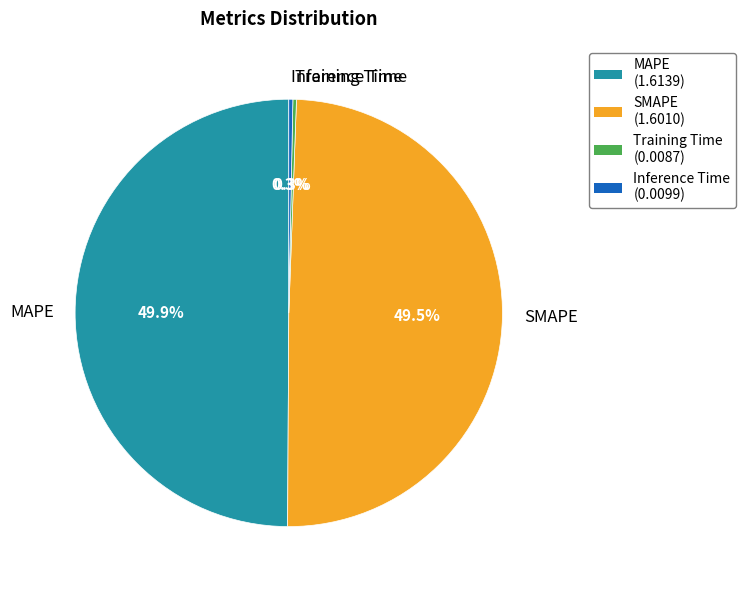

How much of the chart is everything except SMAPE?

50.5%